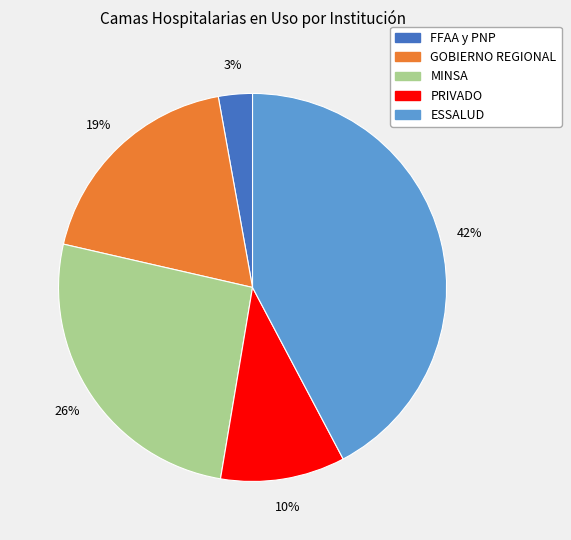

True or false: FFAA y PNP accounts for 3% of the total.

True